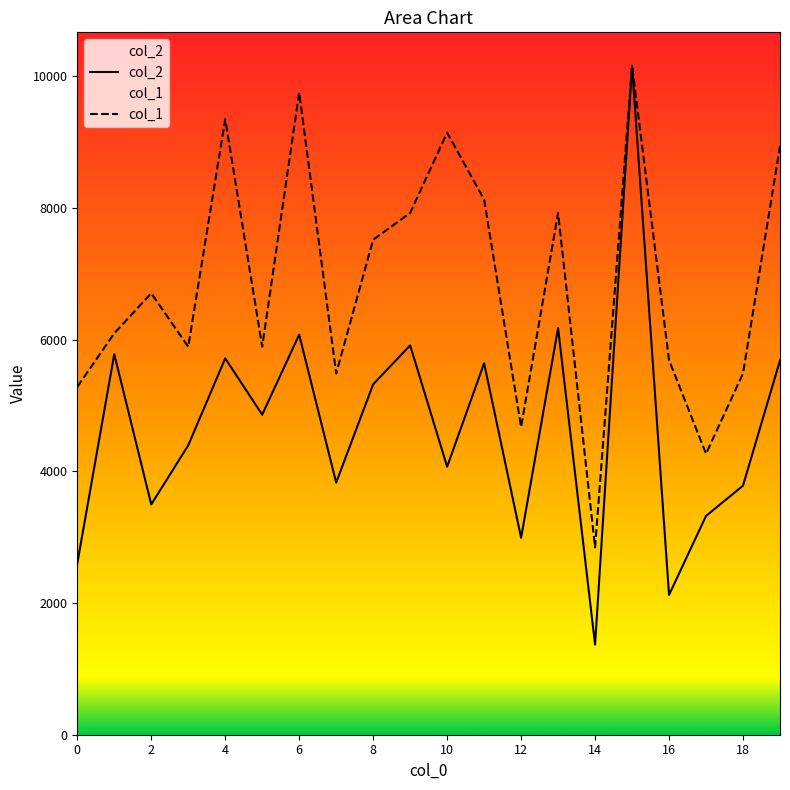

Reading left to right, extract all data points from this chart.

col_2: 2600.0	5779.0	3497.0	4394.0	5715.0	4860.0	6075.0	3828.0	5321.0	5912.0	4070.0	5641.0	2991.0	6174.0	1368.0	10158.0	2123.0	3322.0	3782.0	5683.0
col_1: 5282.2	6094.8	6704.3	5891.6	9345.4	5891.6	9751.7	5485.3	7516.9	7923.2	9142.2	8126.4	4672.7	7923.2	2844.2	10158.0	5688.5	4266.4	5485.3	8939.0